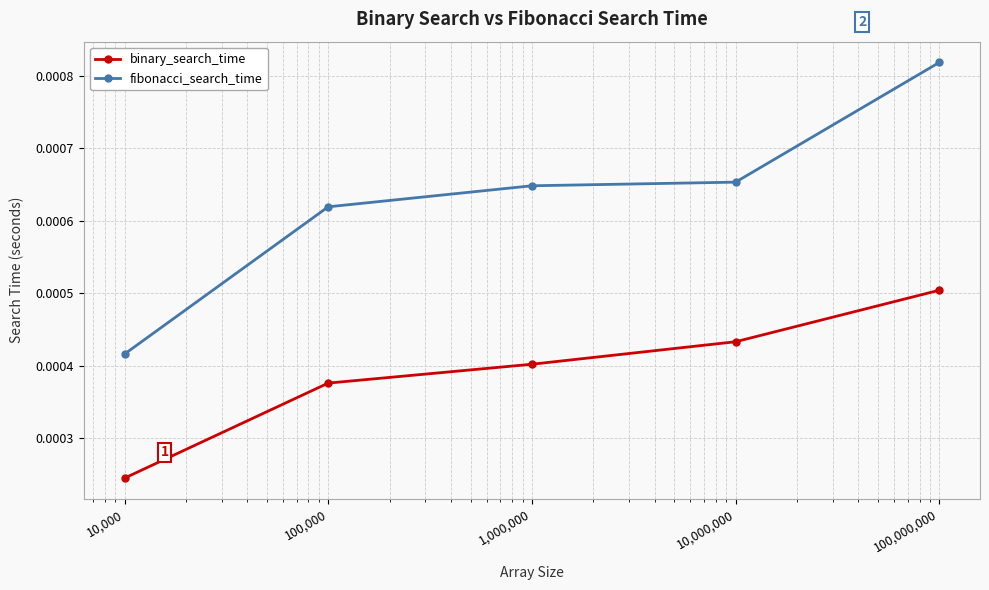

Which series has the largest range (max minus min)?

fibonacci_search_time